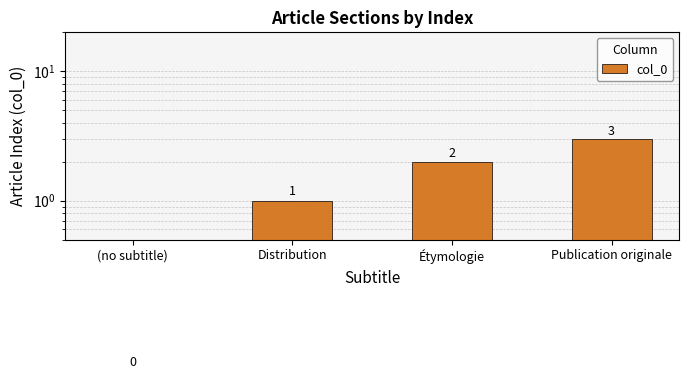

Is it true that the value at Publication originale is 2?

False